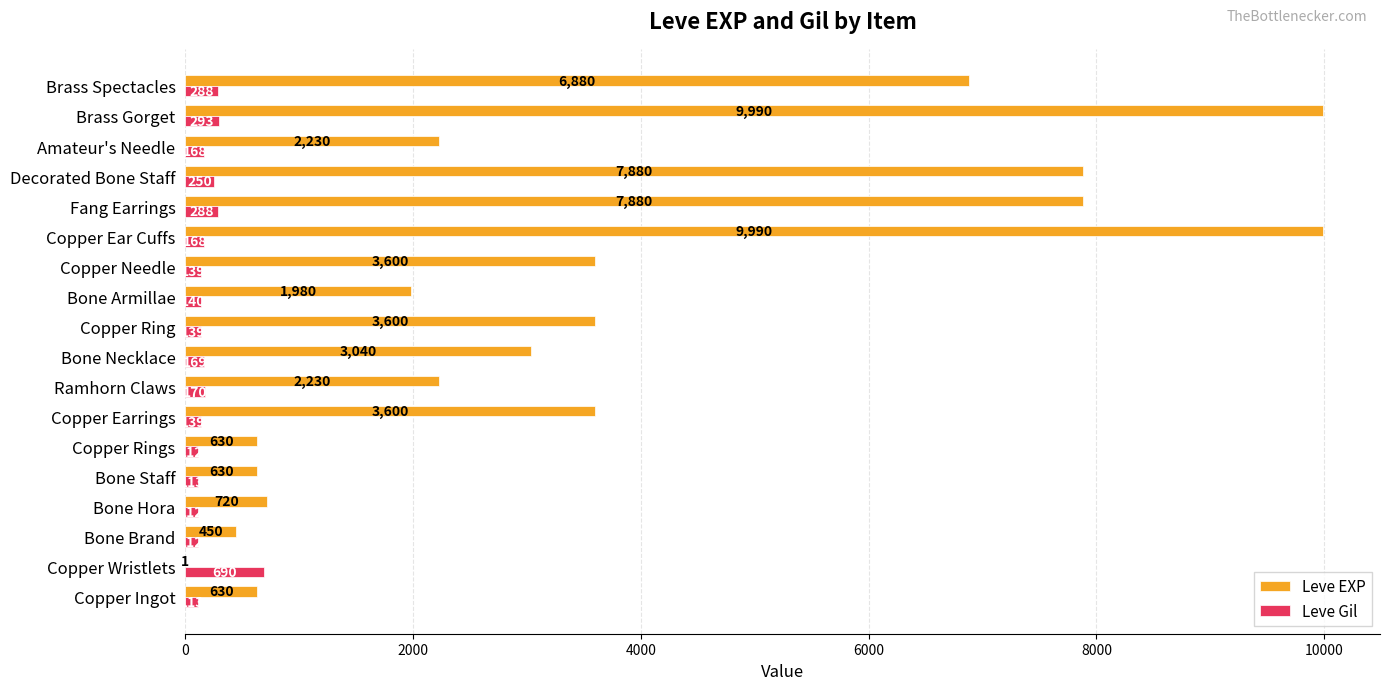

Is it true that Leve EXP equals 1 at Copper Wristlets?

True